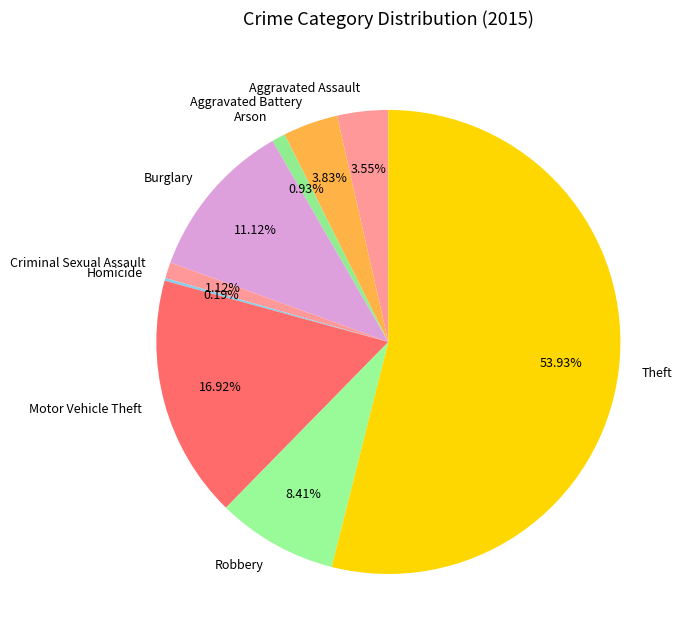

Does any single category account for the majority?

Yes